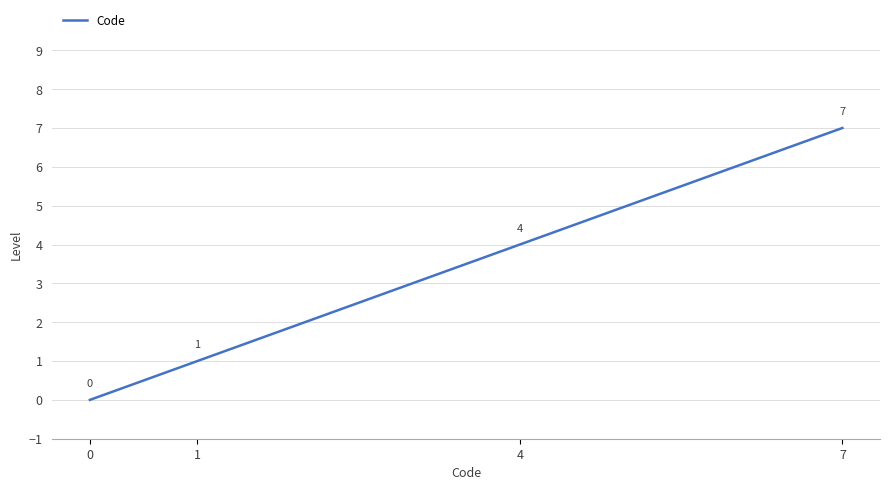

Is it true that the value at 0 is -3?

False